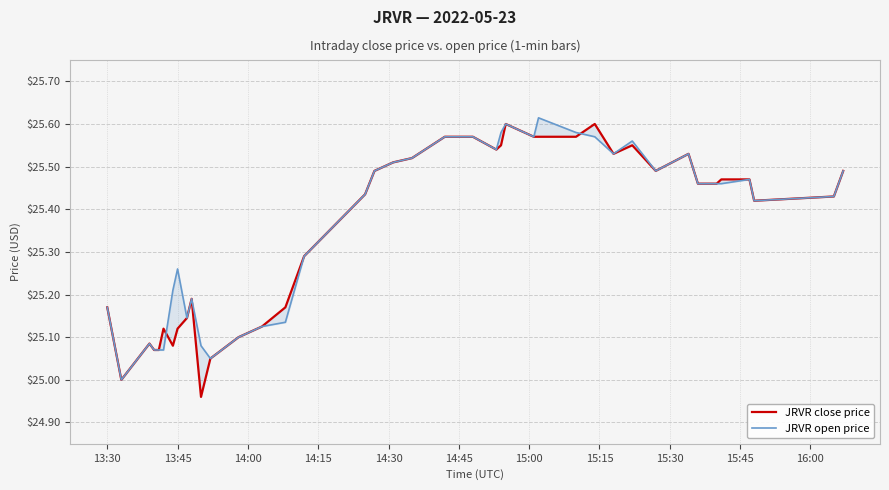

What is the value of the JRVR open price point at the 38th from the left?

25.4